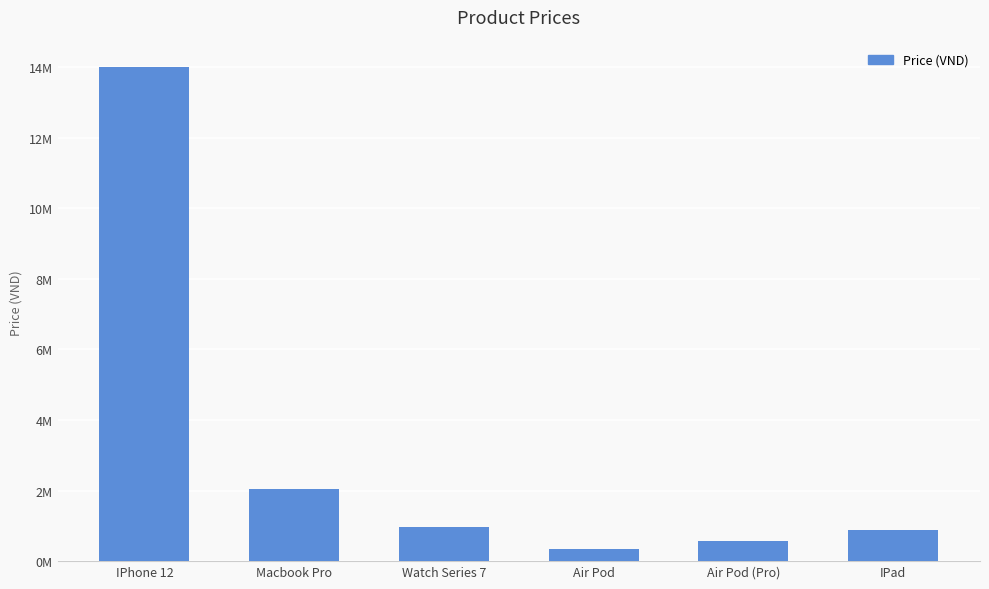

The value at Air Pod is 472316. True or false?

False